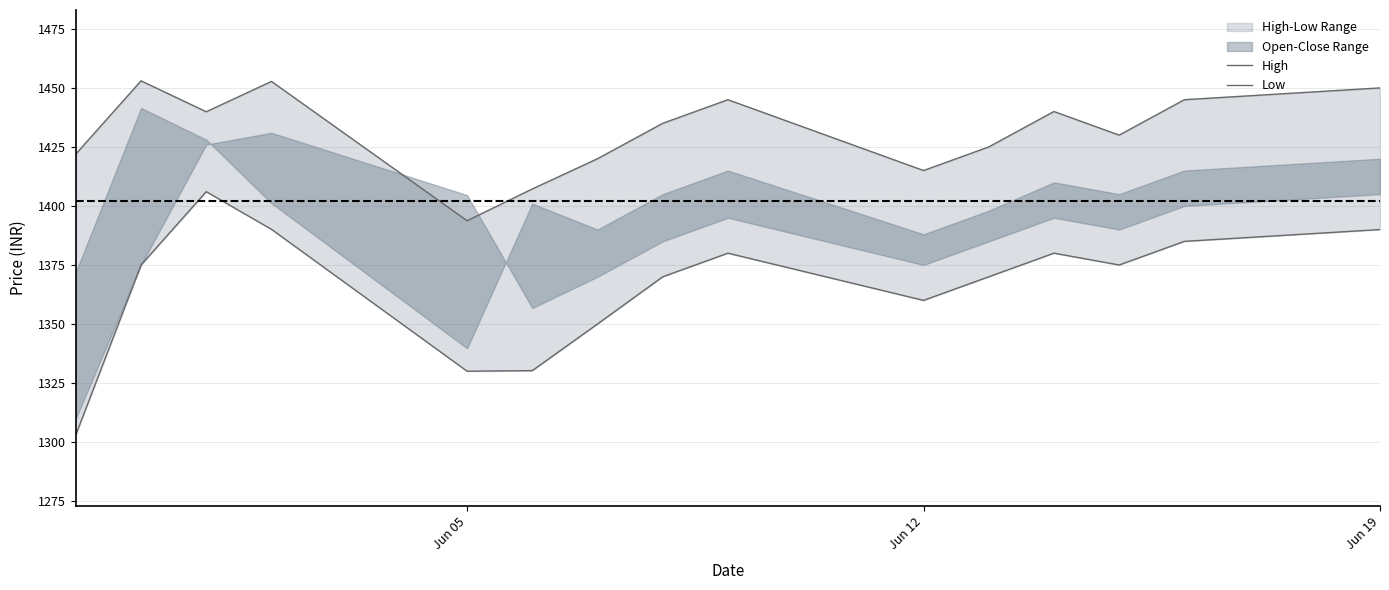

How many interior local peaks does the High series have?

4